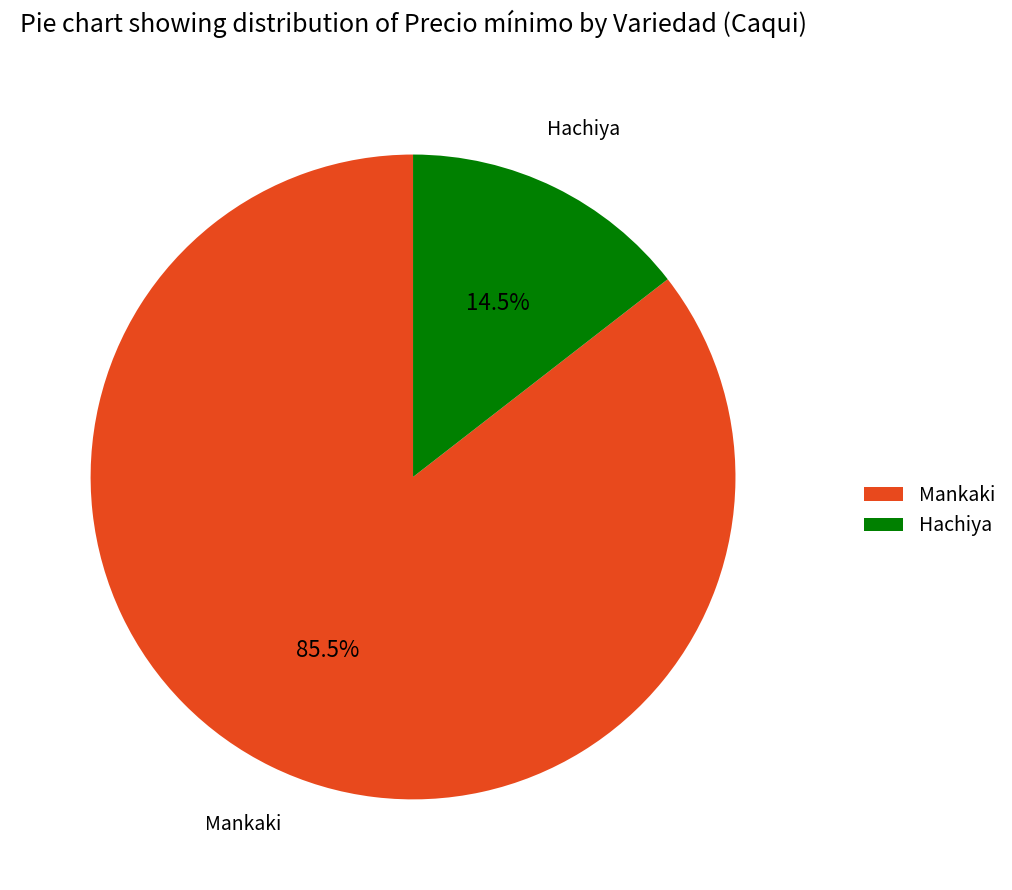

True or false: Mankaki accounts for 3% of the total.

False